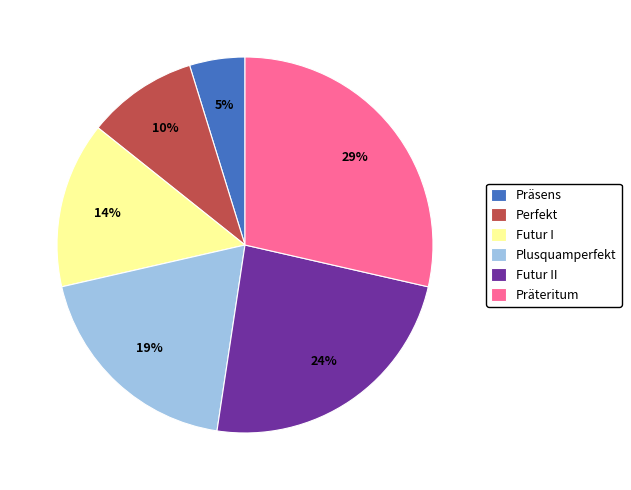

Is it true that Präteritum is 24% of the pie?

False